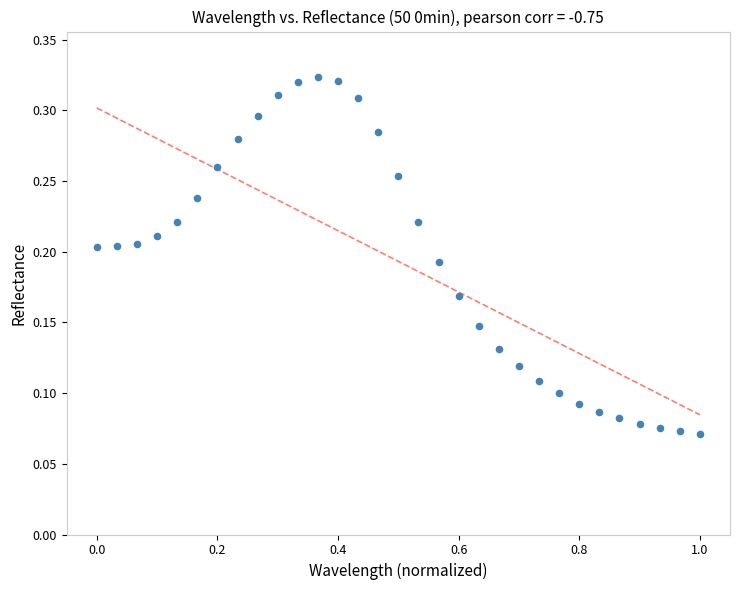

What is the range of X values (max minus min)?

1.0